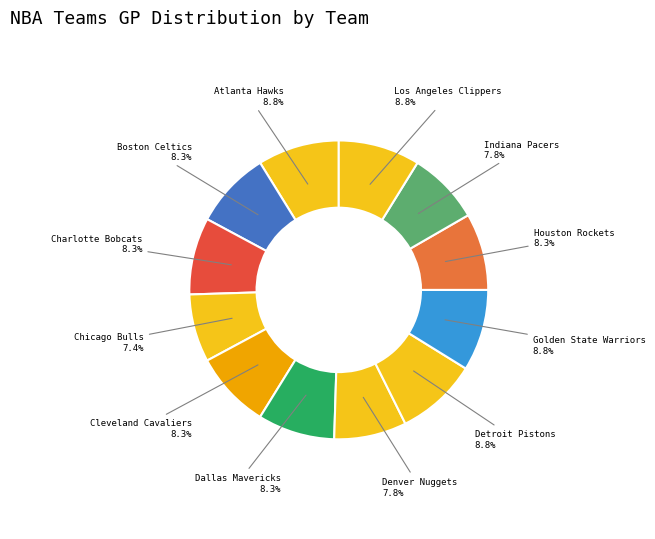

How many segments does this pie chart have?

12